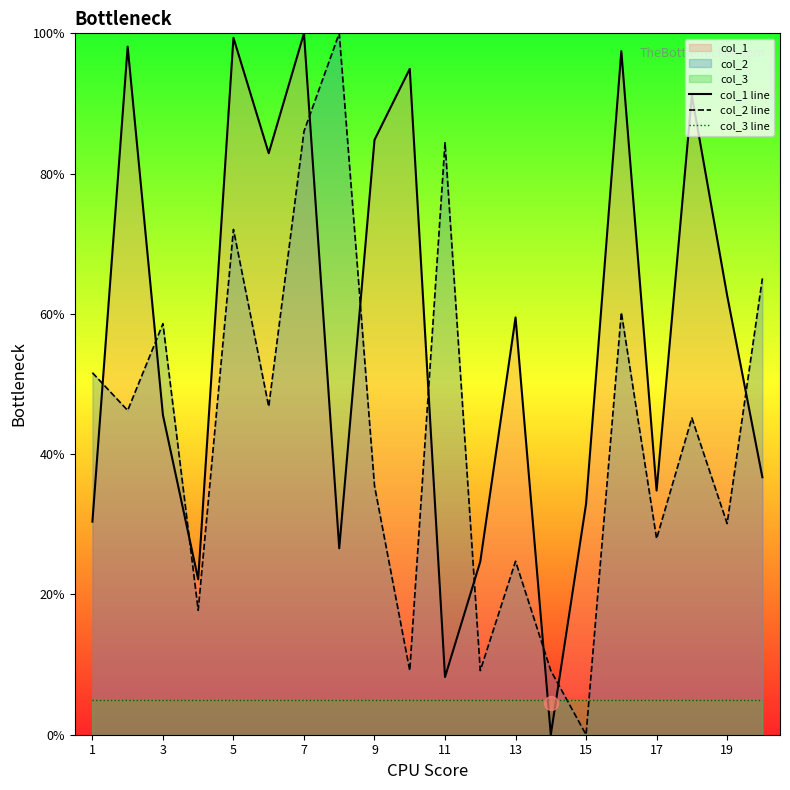

What is the maximum value for col_2 line?

100.0